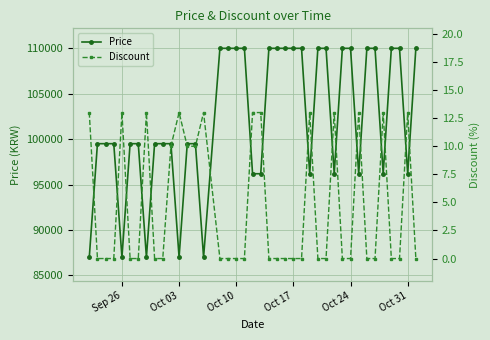

True or false: Price and Discount intersect in this chart.

False